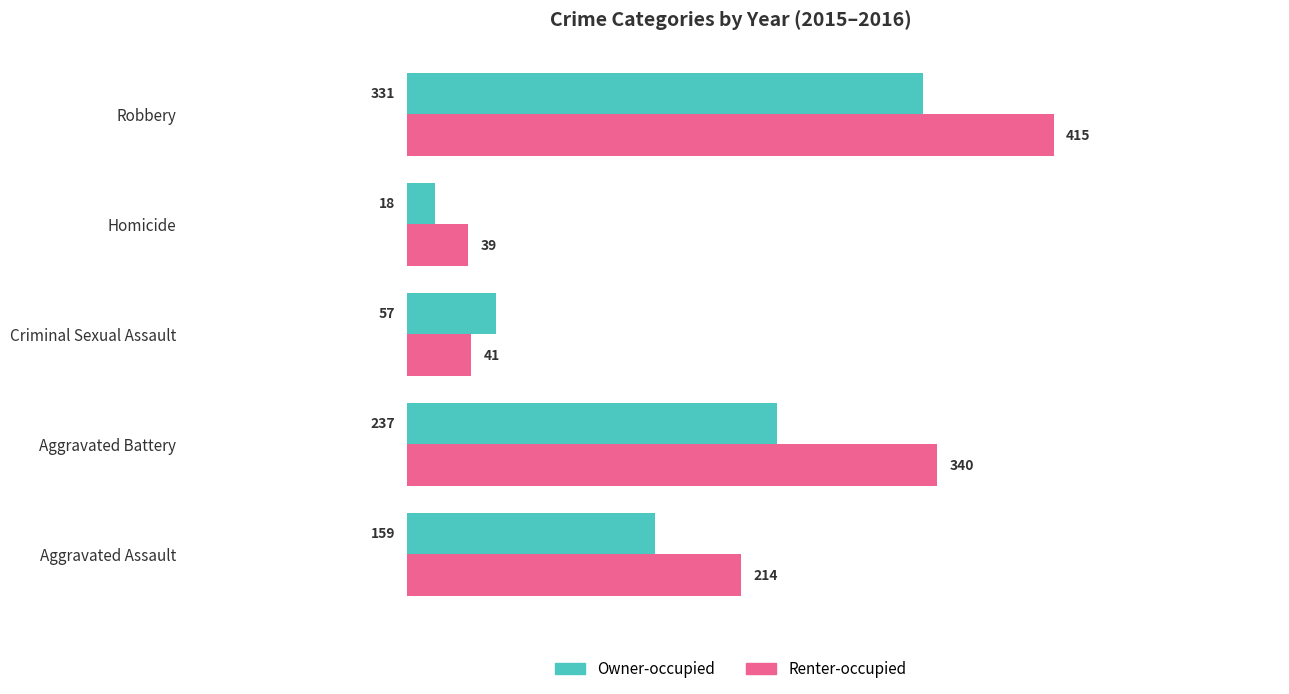

At which label is Renter-occupied closest to 227?

Aggravated Assault